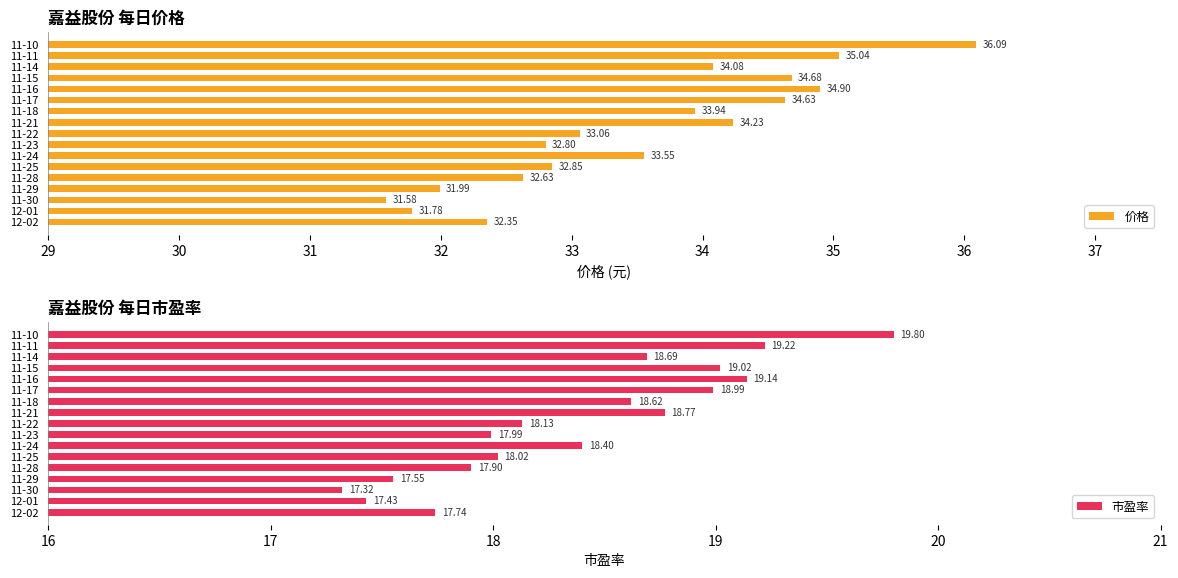

Which series has the largest range (max minus min)?

价格